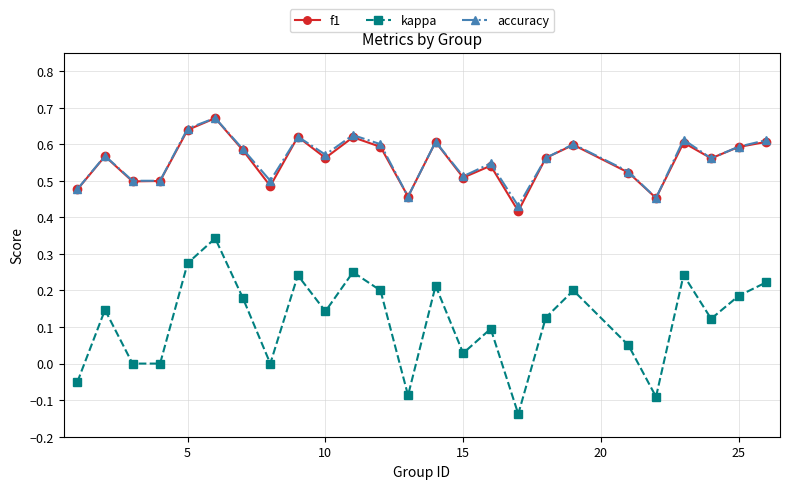

True or false: accuracy and kappa intersect in this chart.

False